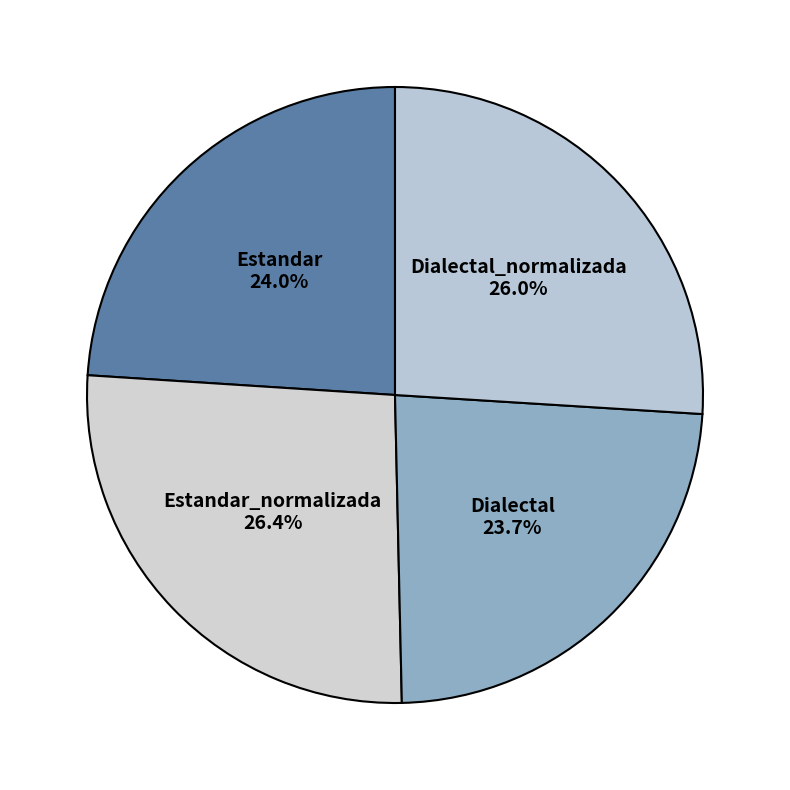

How many segments does this pie chart have?

4